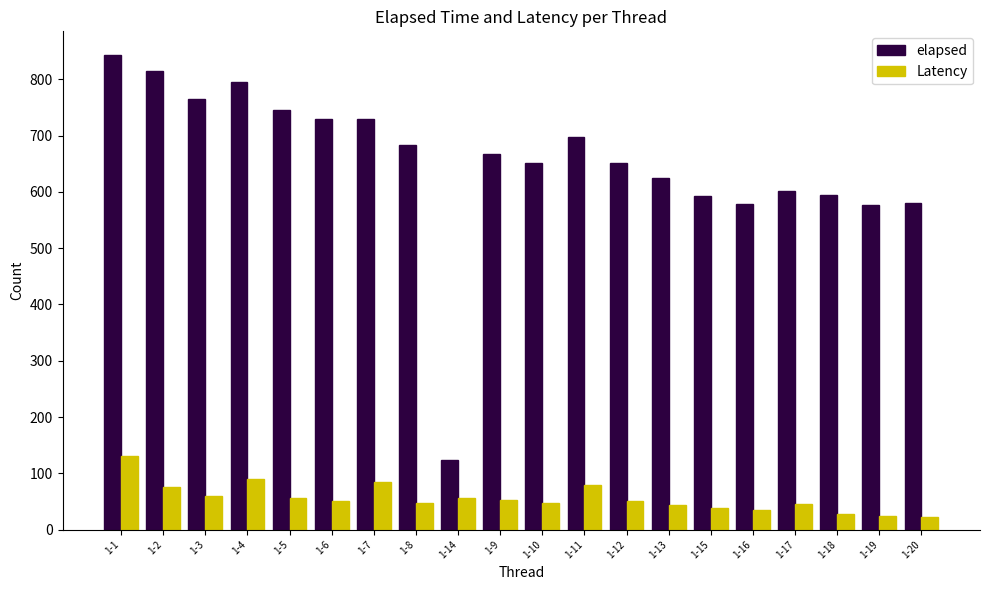

What is the difference between the elapsed values at 1-15 and 1-18?

1